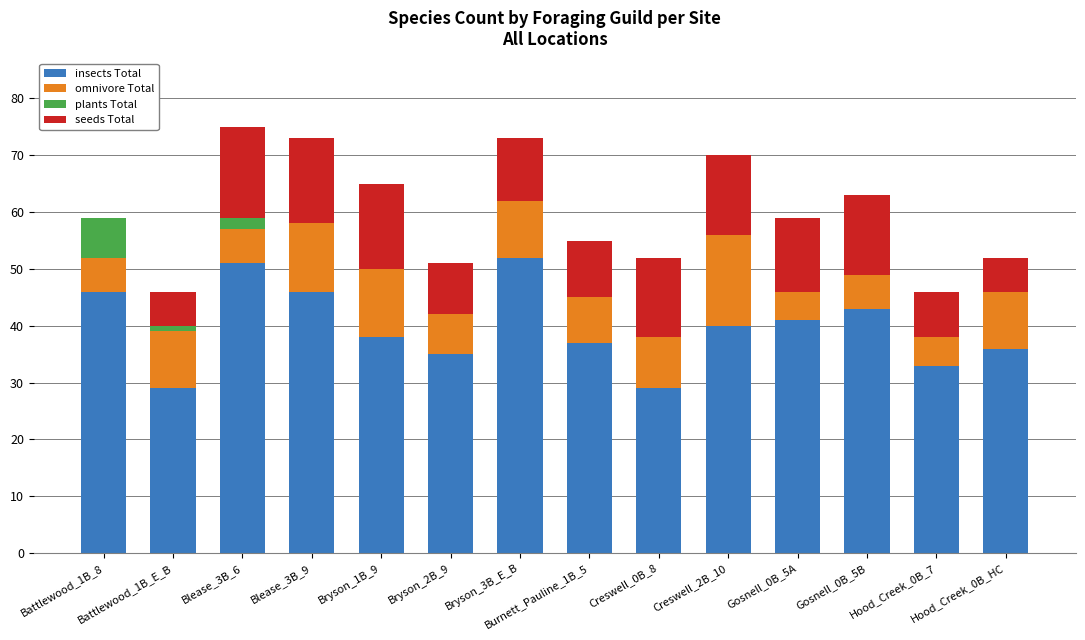

What is the highest value of the insects Total series?

52